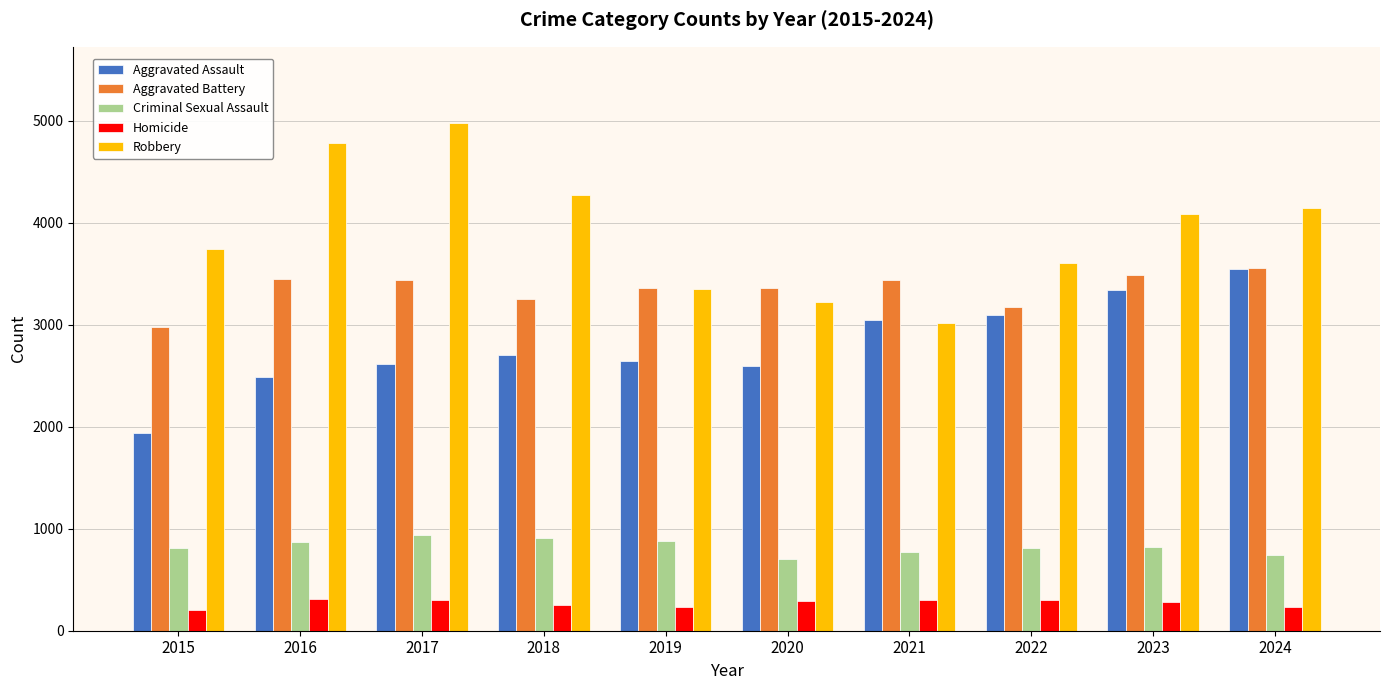

Is the value of Criminal Sexual Assault at 2024 greater than the value of Homicide at 2015?

Yes